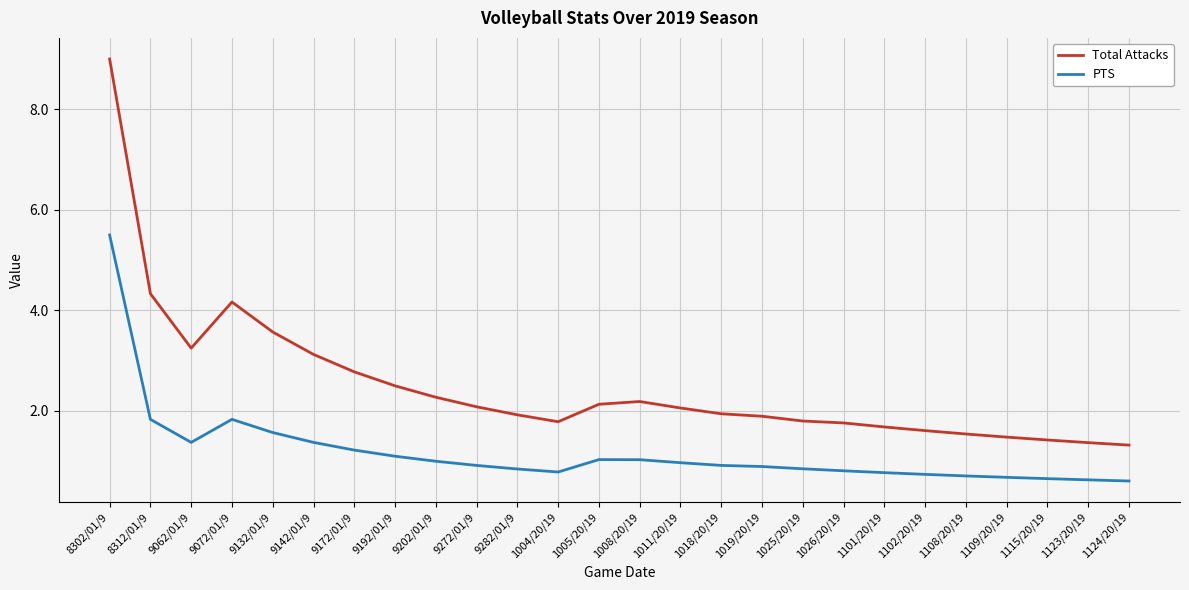

True or false: PTS has a value of 0.9 at 1018/20/19.

True